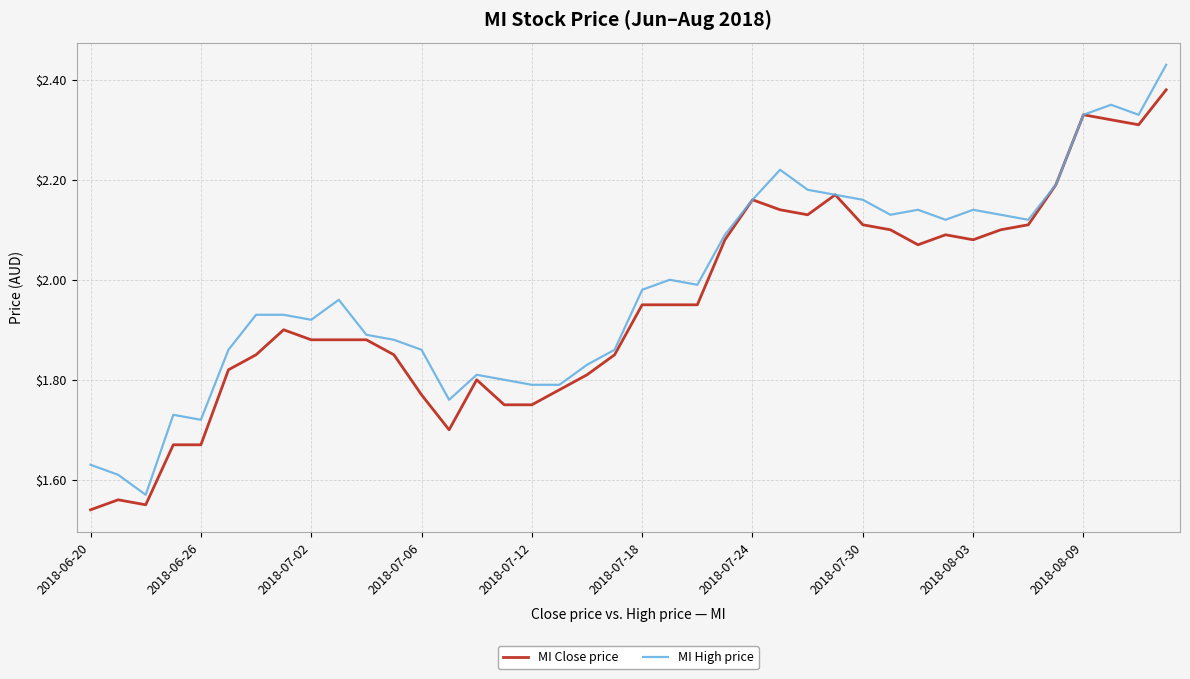

List the series in order of their peak value, lowest first.

MI Close price, MI High price